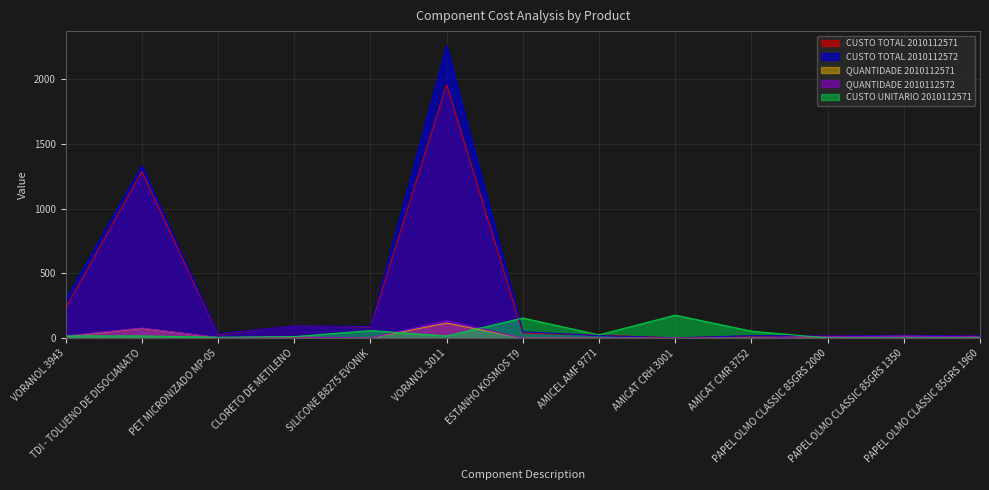

Reading left to right, what are all the values shown in this chart?

CUSTO TOTAL 2010112571: VORANOL 3943=231.5	TDI - TOLUENO DE DISOCIANATO=1288.3	PET MICRONIZADO MP-05=28.3	CLORETO DE METILENO=95.2	SILICONE B8275 EVONIK=85.2	VORANOL 3011=1959.8	ESTANHO KOSMOS T9=38.1	AMICEL AMF 9771=23.5	AMICAT CRH 3001=2.2	AMICAT CMR 3752=16.0	PAPEL OLMO CLASSIC 85GRS 2000=17.1	PAPEL OLMO CLASSIC 85GRS 1350=21.4	PAPEL OLMO CLASSIC 85GRS 1960=16.8
CUSTO TOTAL 2010112572: VORANOL 3943=295.7	TDI - TOLUENO DE DISOCIANATO=1332.0	PET MICRONIZADO MP-05=34.0	CLORETO DE METILENO=95.0	SILICONE B8275 EVONIK=91.0	VORANOL 3011=2261.1	ESTANHO KOSMOS T9=49.8	AMICEL AMF 9771=19.8	AMICAT CRH 3001=2.5	AMICAT CMR 3752=19.0	PAPEL OLMO CLASSIC 85GRS 2000=17.1	PAPEL OLMO CLASSIC 85GRS 1350=21.4	PAPEL OLMO CLASSIC 85GRS 1960=16.8
QUANTIDADE 2010112571: VORANOL 3943=13.2	TDI - TOLUENO DE DISOCIANATO=75.4	PET MICRONIZADO MP-05=4.0	CLORETO DE METILENO=7.8	SILICONE B8275 EVONIK=1.5	VORANOL 3011=116.3	ESTANHO KOSMOS T9=0.2	AMICEL AMF 9771=0.9	AMICAT CRH 3001=0.0	AMICAT CMR 3752=0.3	PAPEL OLMO CLASSIC 85GRS 2000=11.2	PAPEL OLMO CLASSIC 85GRS 1350=14.0	PAPEL OLMO CLASSIC 85GRS 1960=11.0
QUANTIDADE 2010112572: VORANOL 3943=16.9	TDI - TOLUENO DE DISOCIANATO=78.0	PET MICRONIZADO MP-05=4.8	CLORETO DE METILENO=7.8	SILICONE B8275 EVONIK=1.6	VORANOL 3011=134.1	ESTANHO KOSMOS T9=0.3	AMICEL AMF 9771=0.8	AMICAT CRH 3001=0.0	AMICAT CMR 3752=0.3	PAPEL OLMO CLASSIC 85GRS 2000=11.2	PAPEL OLMO CLASSIC 85GRS 1350=14.0	PAPEL OLMO CLASSIC 85GRS 1960=11.0
CUSTO UNITARIO 2010112571: VORANOL 3943=17.5	TDI - TOLUENO DE DISOCIANATO=17.1	PET MICRONIZADO MP-05=7.1	CLORETO DE METILENO=12.2	SILICONE B8275 EVONIK=58.7	VORANOL 3011=16.9	ESTANHO KOSMOS T9=155.6	AMICEL AMF 9771=25.5	AMICAT CRH 3001=178.0	AMICAT CMR 3752=54.2	PAPEL OLMO CLASSIC 85GRS 2000=1.5	PAPEL OLMO CLASSIC 85GRS 1350=1.5	PAPEL OLMO CLASSIC 85GRS 1960=1.5